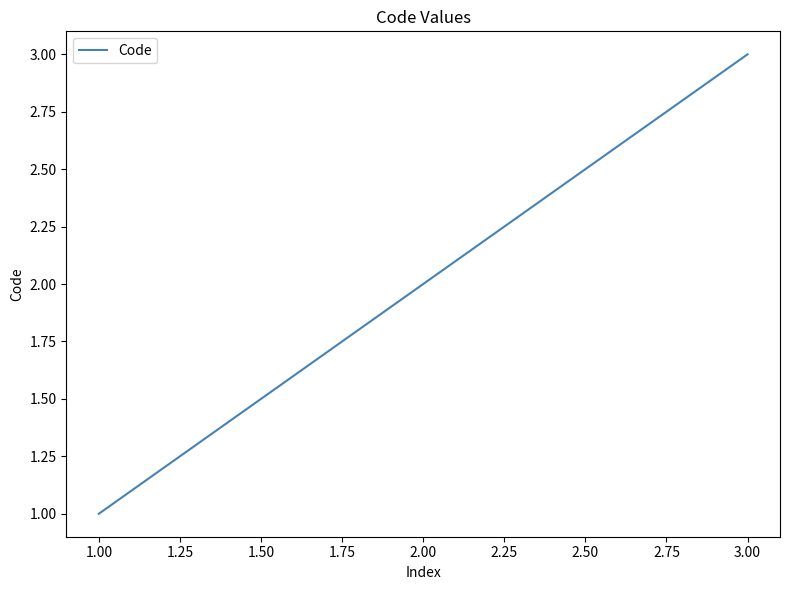

At which category does the chart reach its minimum across all series?

1.00